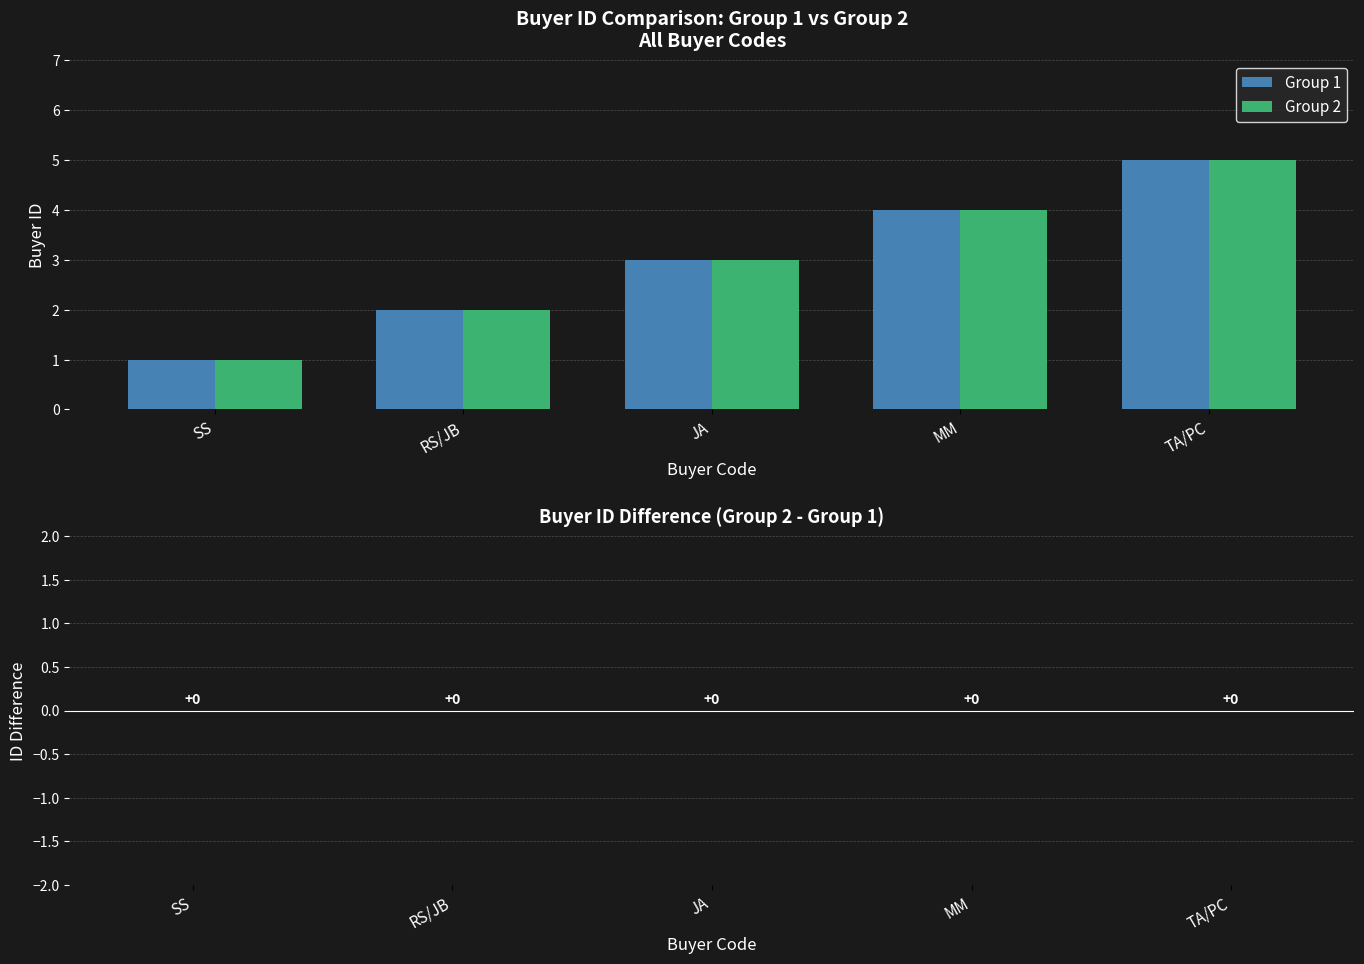

The value of Group 1 at JA is 4. True or false?

False